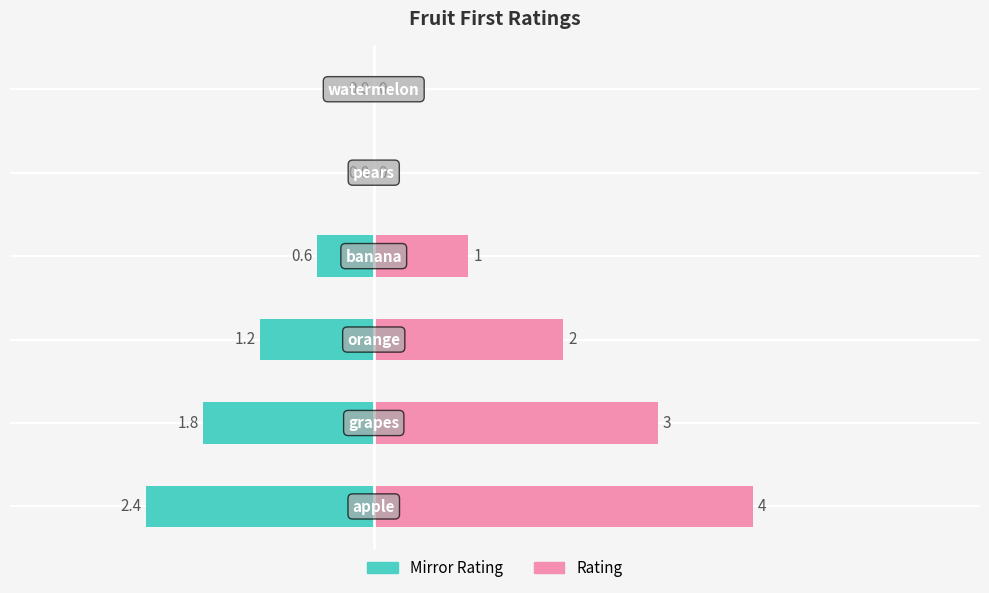

What are all the series names shown in the legend?

Rating, Mirror Rating